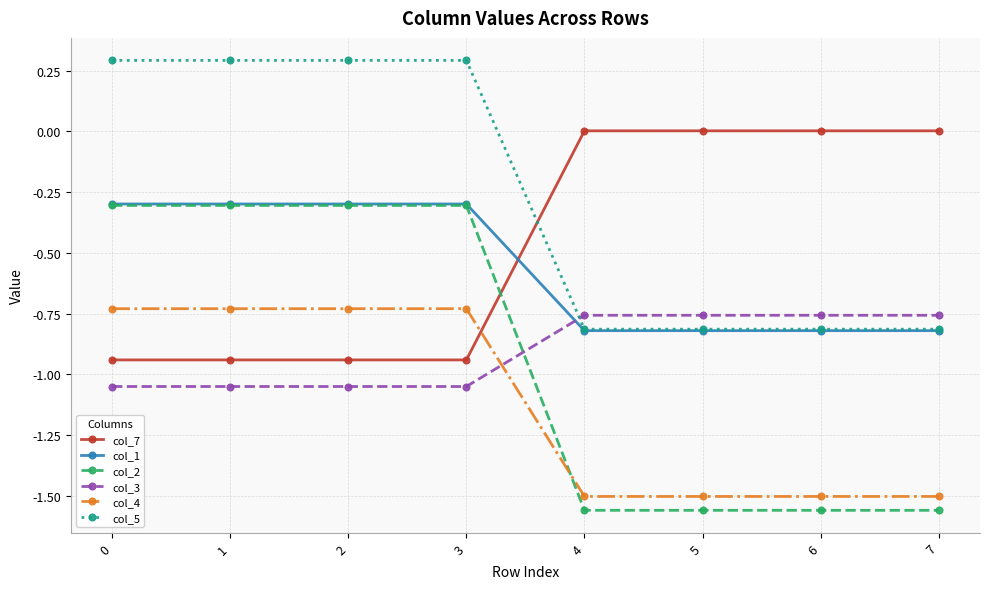

Which series changed the most between 0 and 5?

col_2